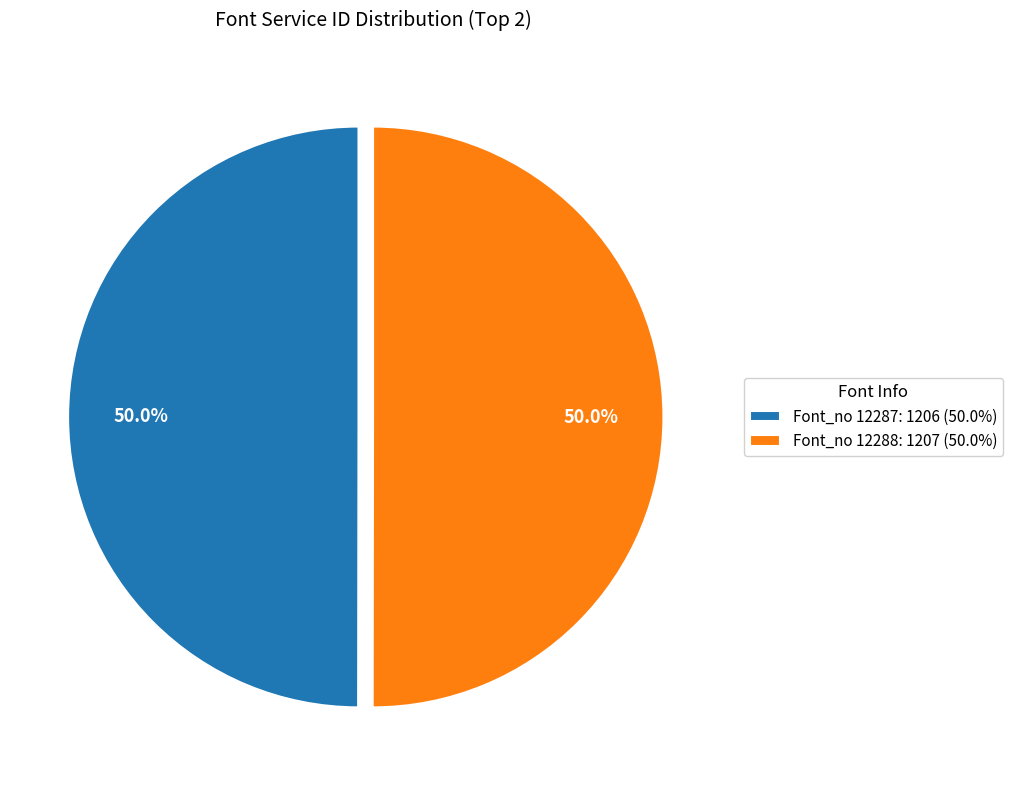

How many segments does this pie chart have?

2